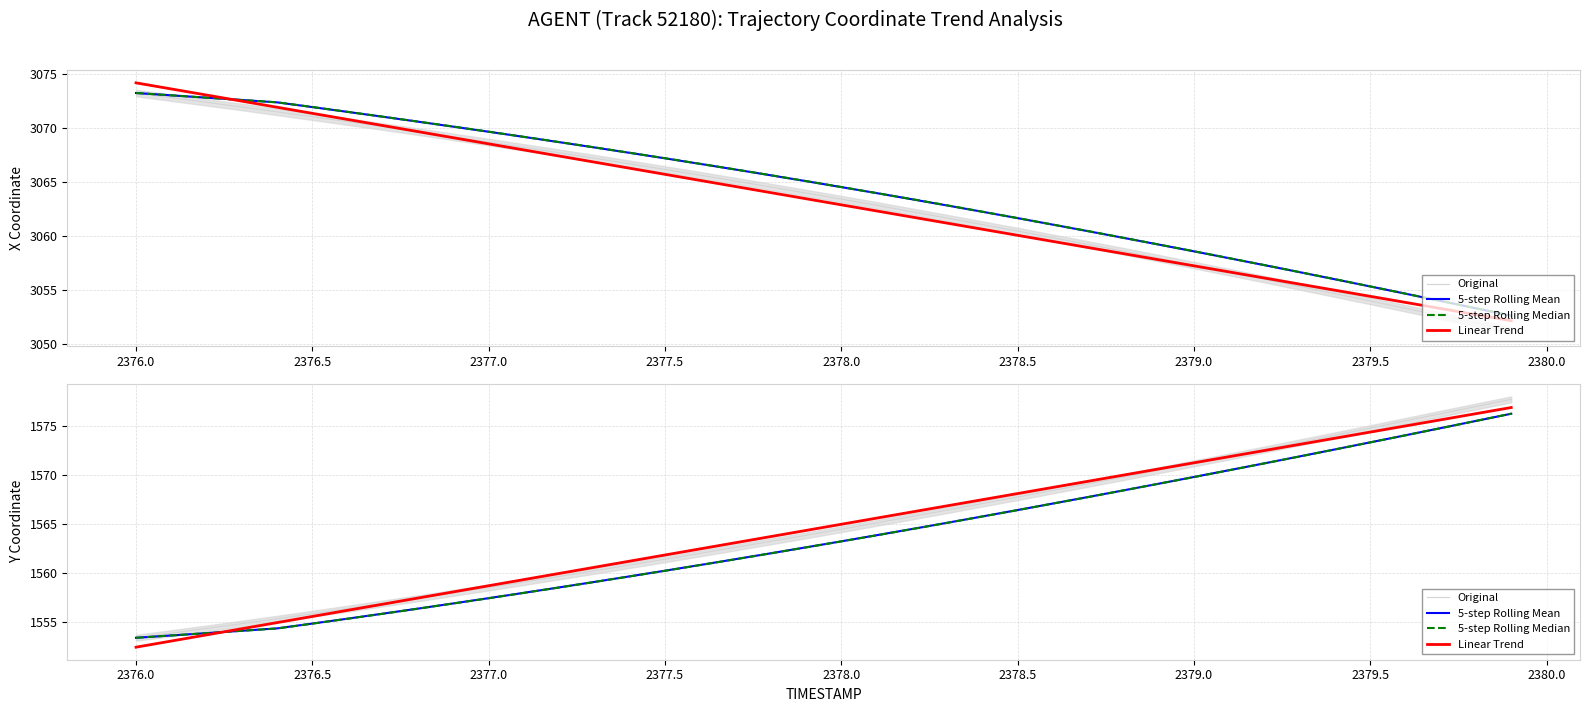

Which series has the largest total across all categories?

Linear Trend